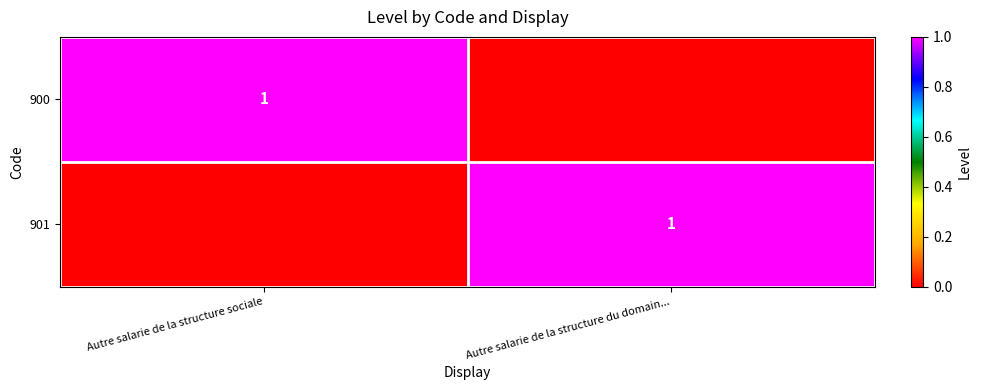

The value of 901 at Autre salarie de la structure du domain... is 1. True or false?

True